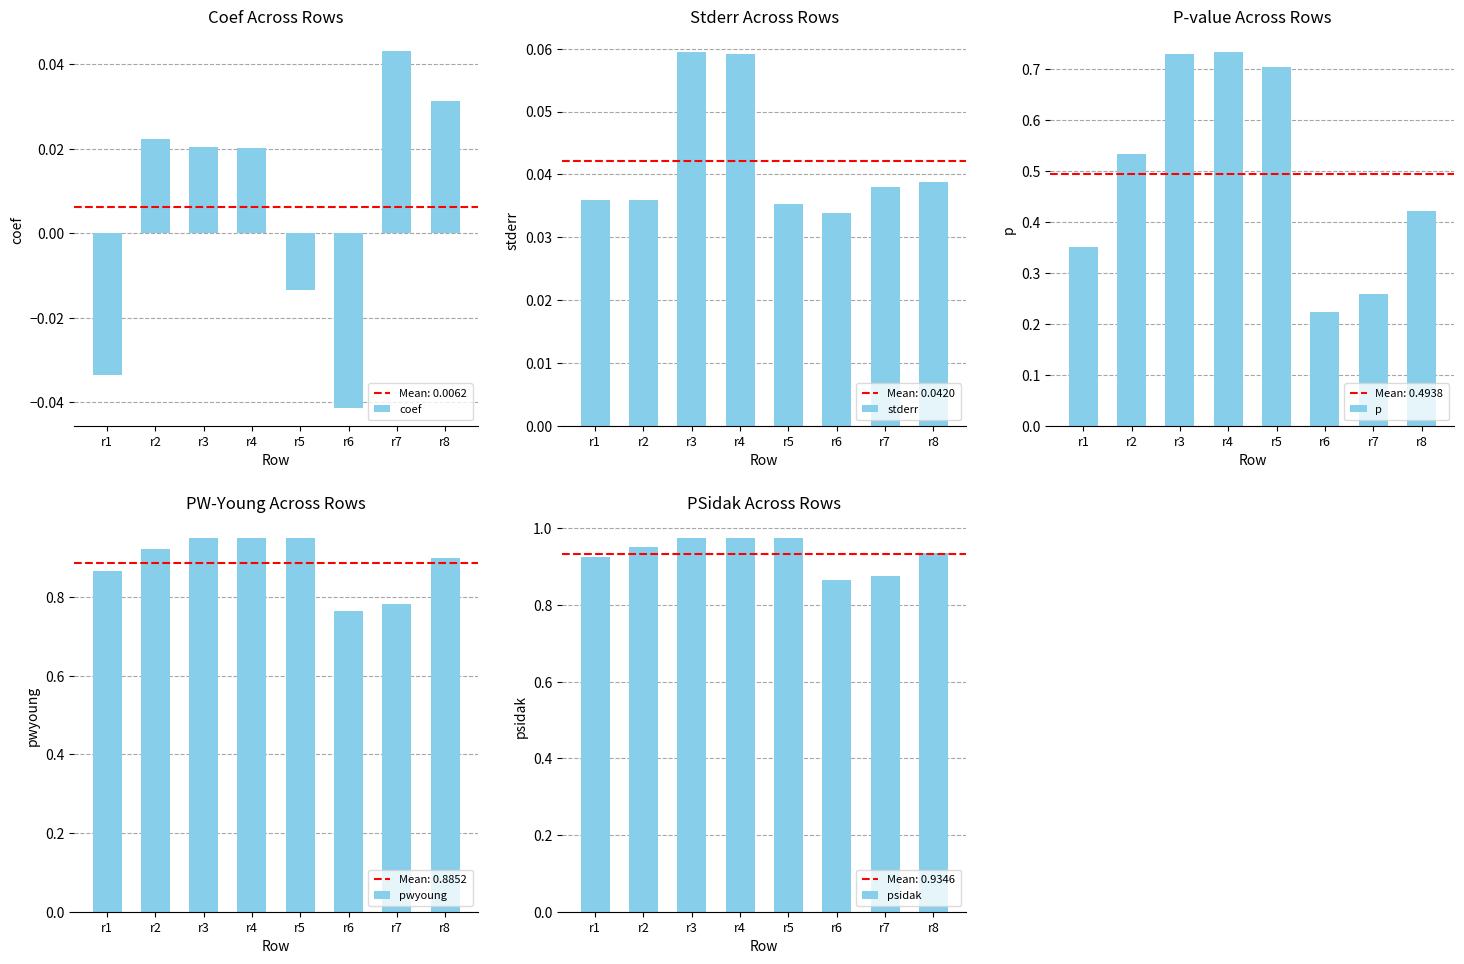

True or false: p has a value of 0.7 at r4.

True